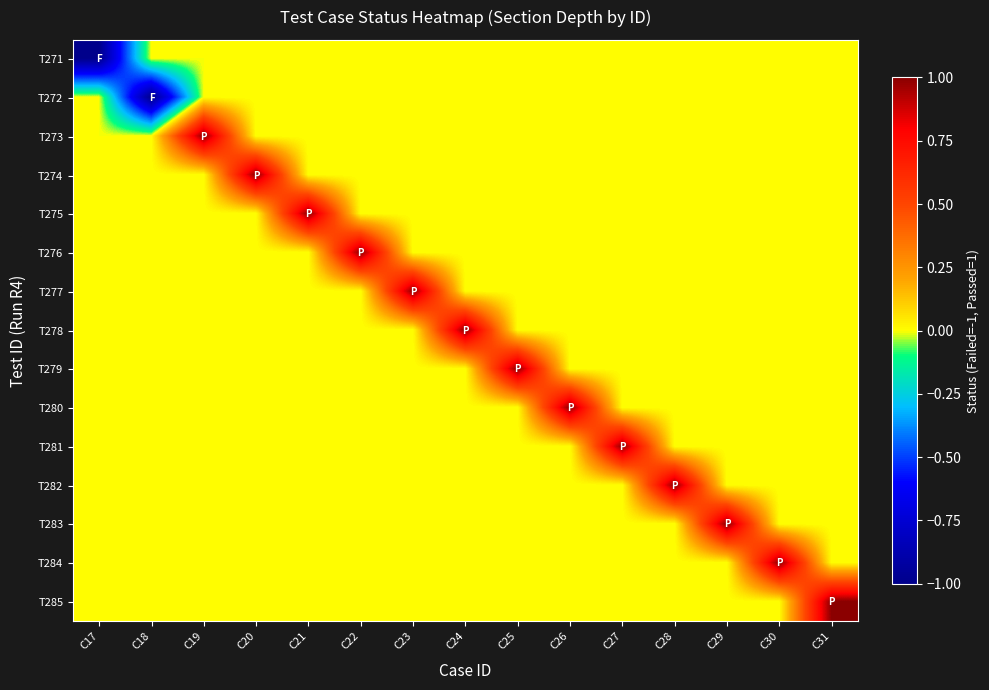

At which category is the sum across all series the highest?

C19